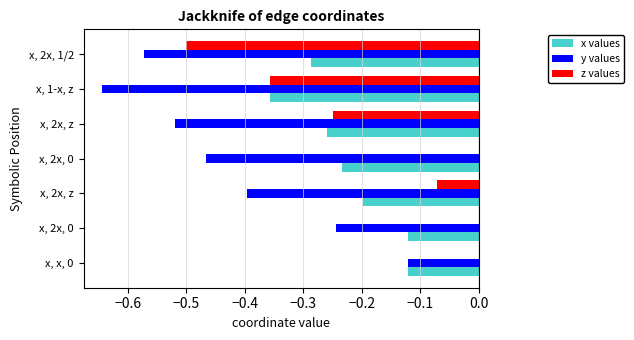

What are all the series names shown in the legend?

x values, y values, z values